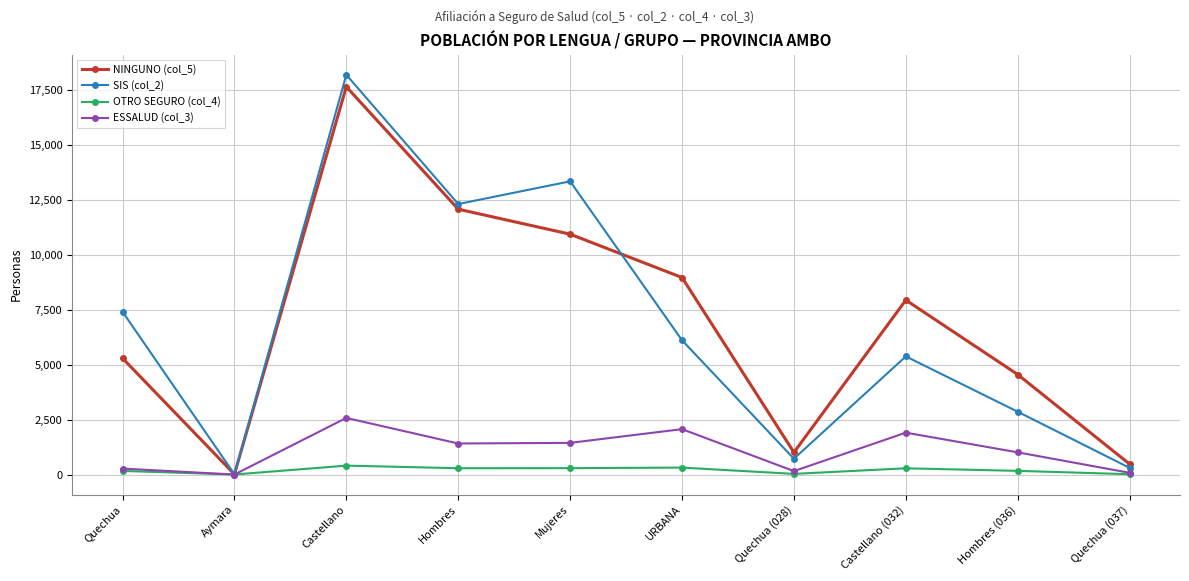

True or false: SIS (col_2) has more than 0 interior local peaks.

True